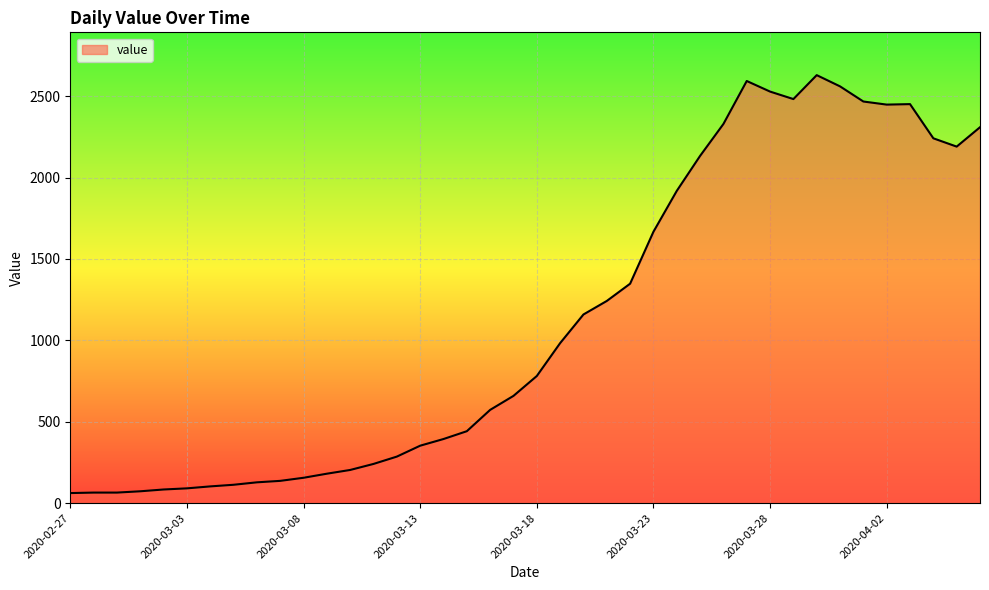

What is the greatest value displayed?

2629